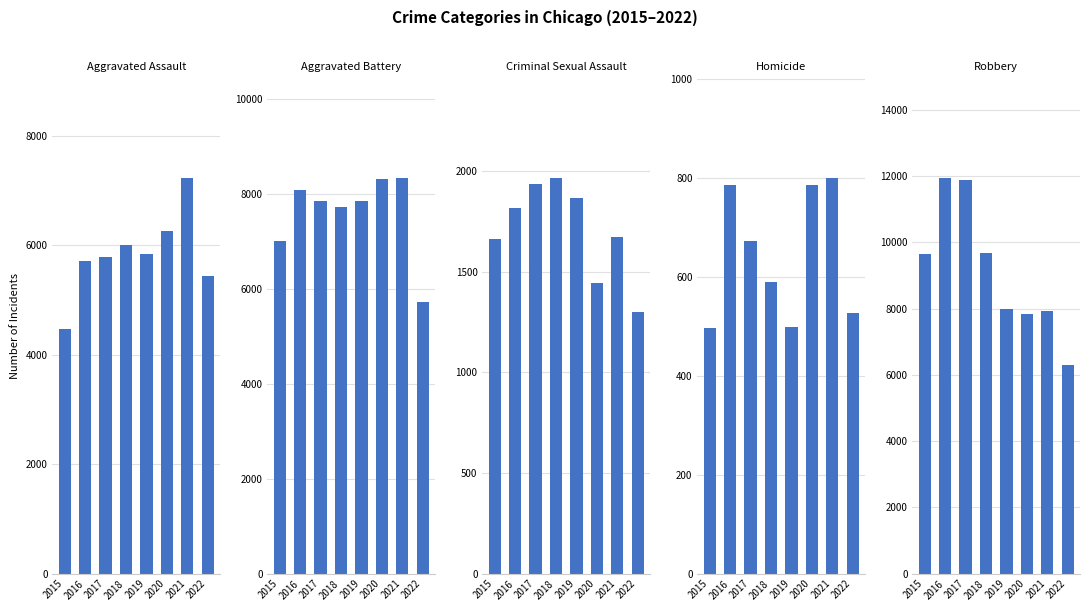

List the labels in order of Aggravated Assault value, smallest first.

2015, 2022, 2016, 2017, 2019, 2018, 2020, 2021